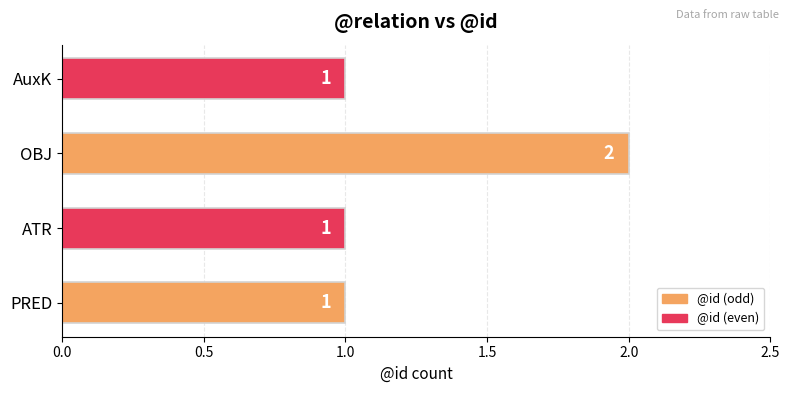

Reading bottom to top, what are all the values shown in this chart?

PRED=1	ATR=1	OBJ=2	AuxK=1